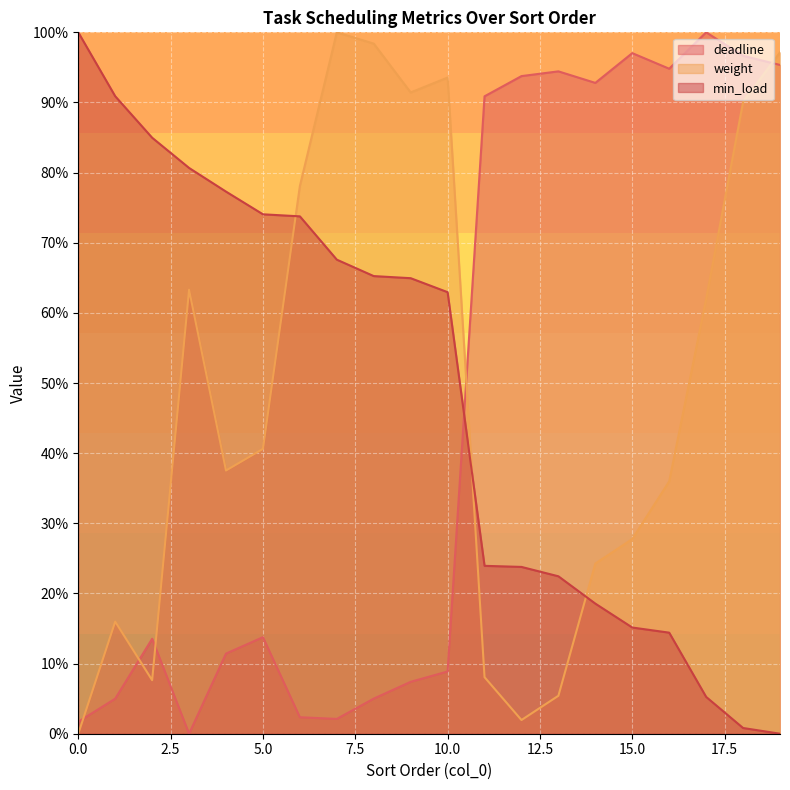

The value of deadline at 9 is 7.4. True or false?

True